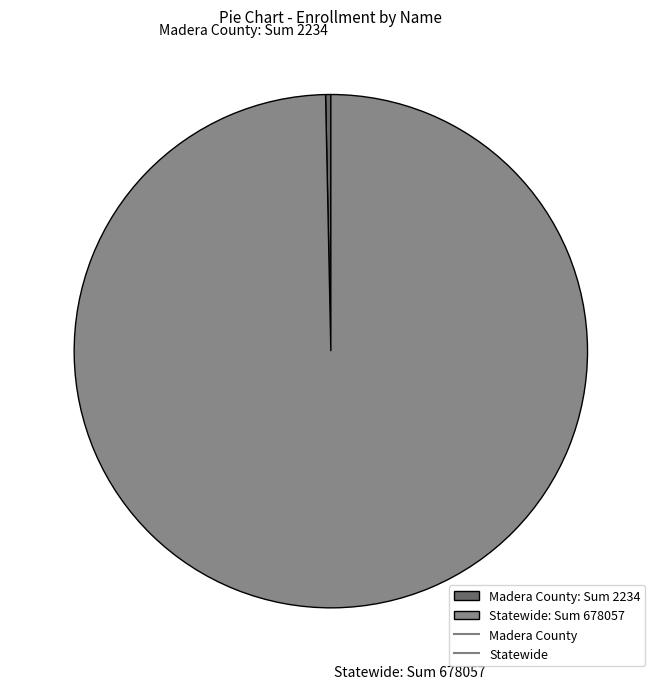

Do Statewide: Sum 678057 and Madera County: Sum 2234 together represent more than half of the pie?

Yes